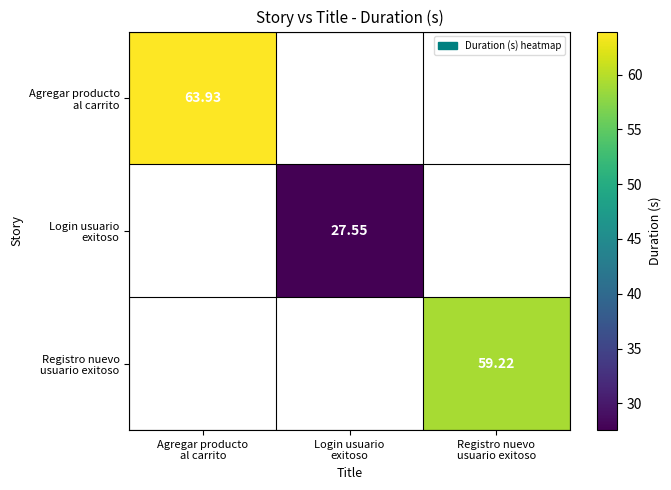

Where is Agregar producto al carrito nearest to the value 63?

Agregar producto al carrito